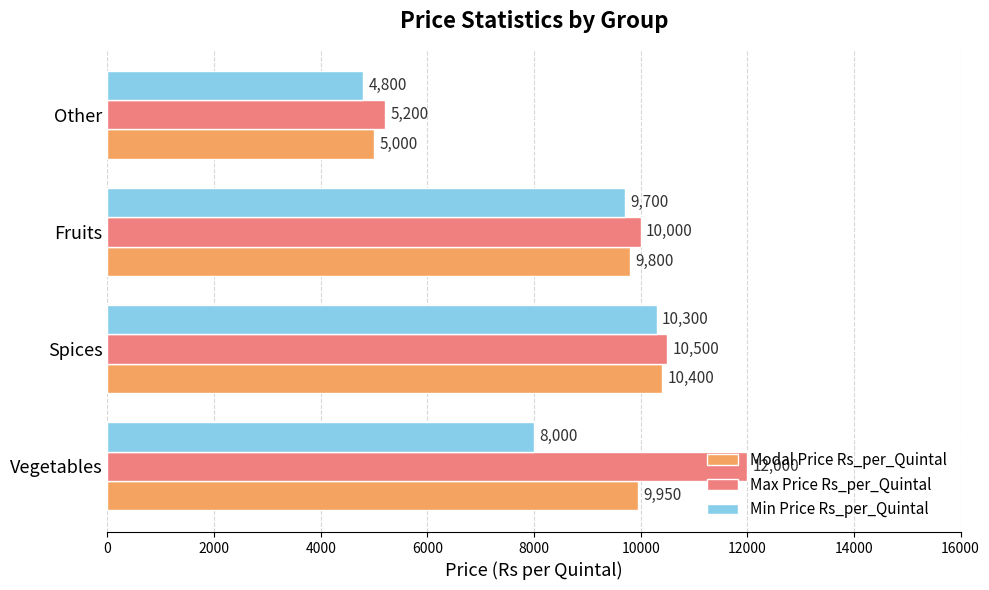

List the labels in order of Modal Price Rs_per_Quintal value, smallest first.

Other, Fruits, Vegetables, Spices